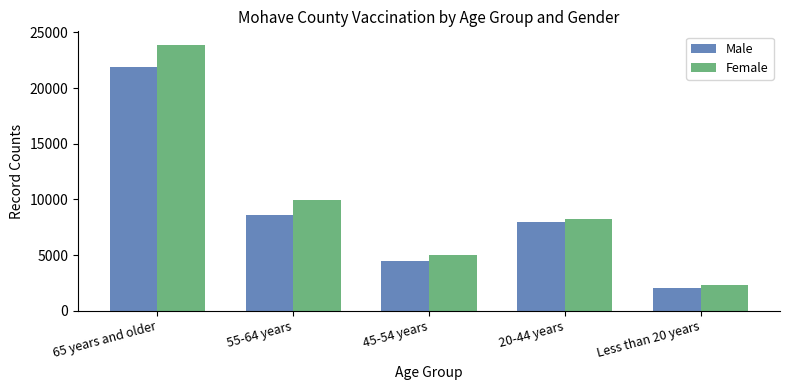

What is the highest value of the Male series?

21896